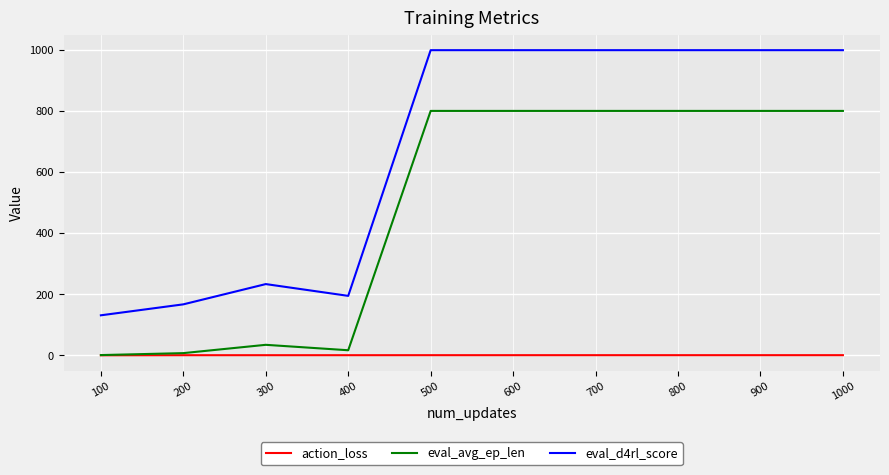

What is the total value across all series at 500?

1801.7